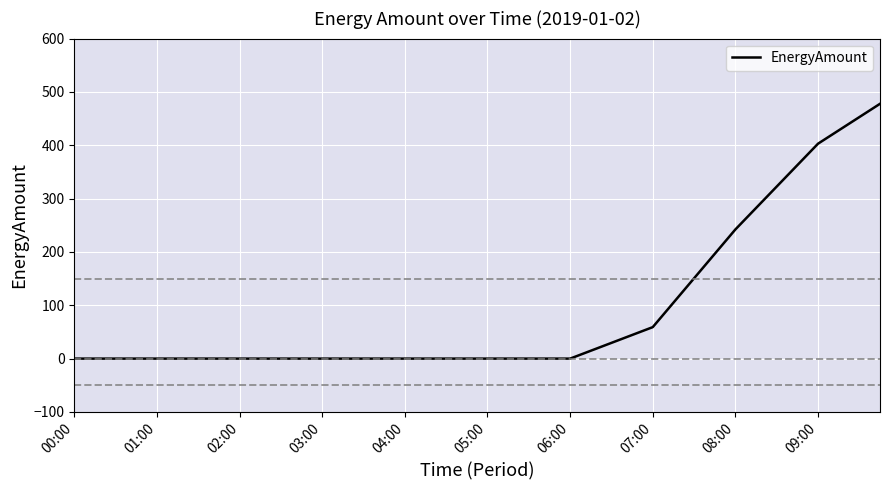

Does the chart have visible grid lines?

Yes